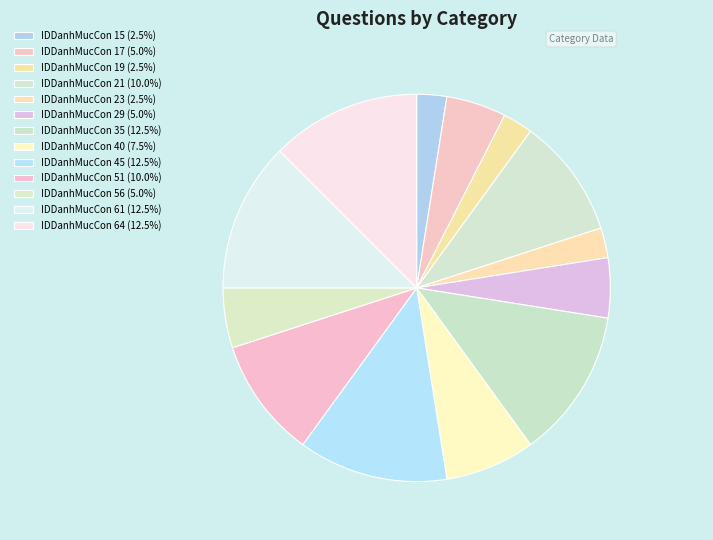

Does any single category account for the majority?

No